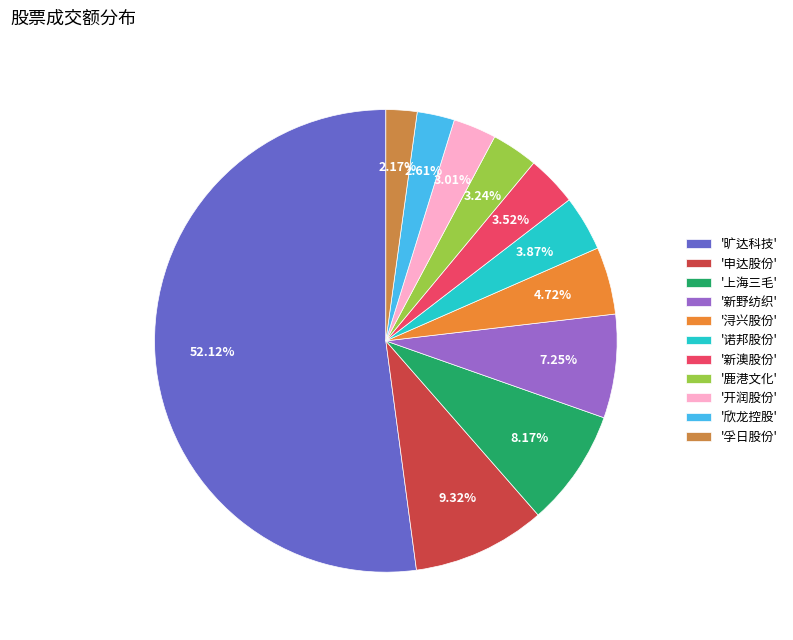

Count the number of slices in the pie.

11